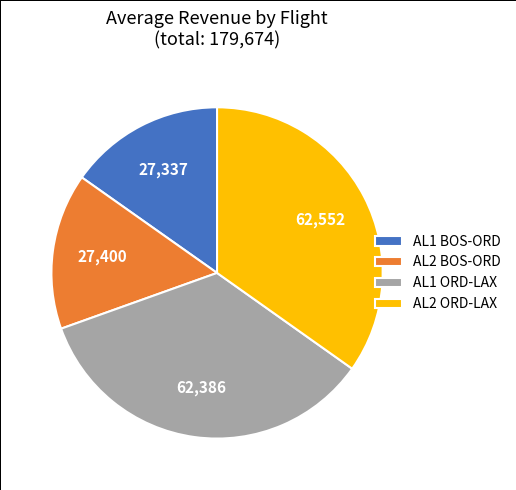

Is it true that AL1 BOS-ORD is 25% of the pie?

False